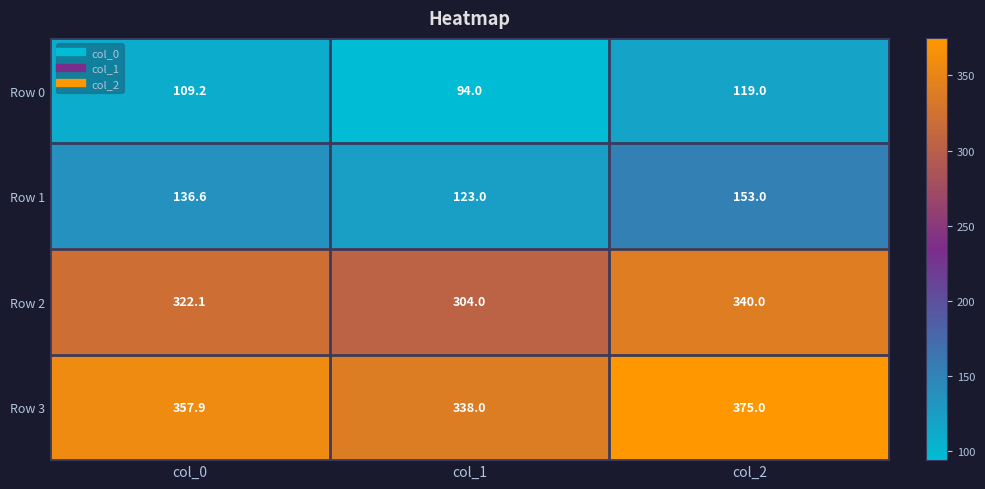

Rank the series at col_0 from highest to lowest value.

Row 3, Row 2, Row 1, Row 0